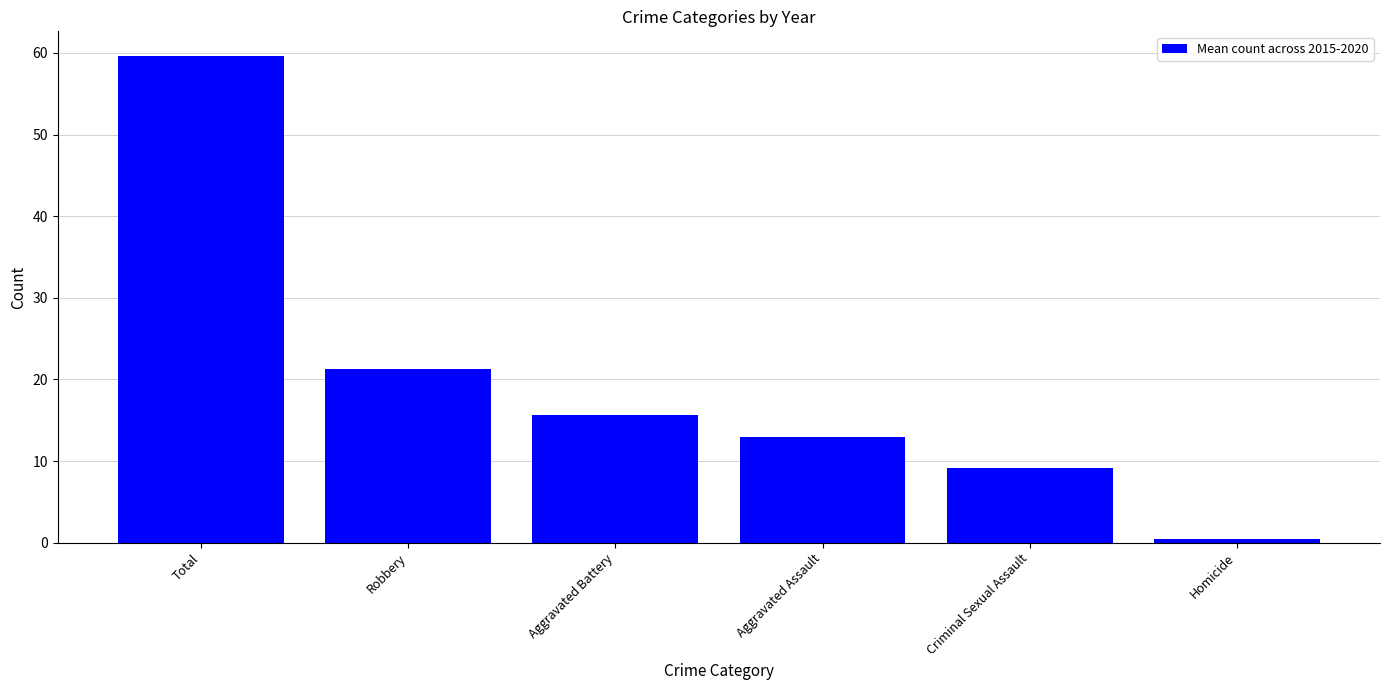

How many bars are there in total?

6